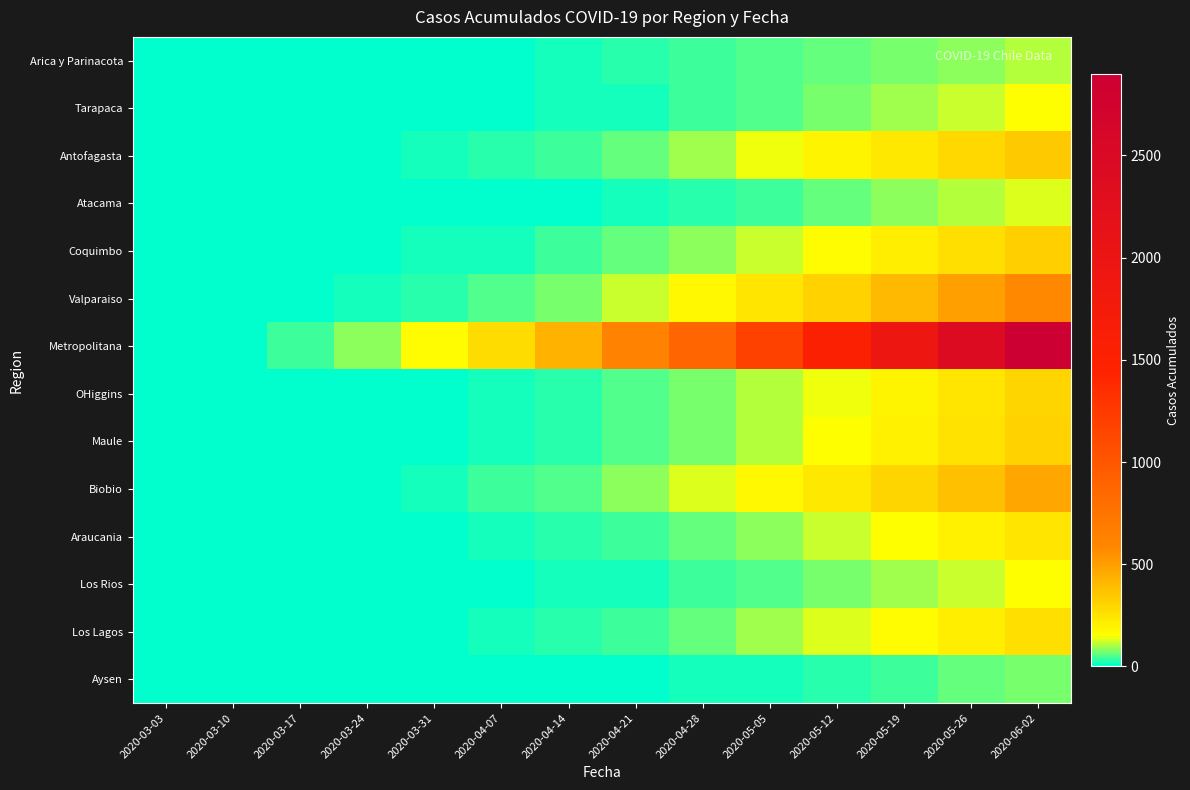

Reading left to right, what are all the values shown in this chart?

Arica y Parinacota: 2020-03-03=0	2020-03-10=1	2020-03-17=2	2020-03-24=3	2020-03-31=6	2020-04-07=7	2020-04-14=12	2020-04-21=28	2020-04-28=41	2020-05-05=53	2020-05-12=63	2020-05-19=75	2020-05-26=87	2020-06-02=107
Tarapaca: 2020-03-03=0	2020-03-10=0	2020-03-17=0	2020-03-24=2	2020-03-31=5	2020-04-07=8	2020-04-14=12	2020-04-21=20	2020-04-28=35	2020-05-05=50	2020-05-12=70	2020-05-19=95	2020-05-26=120	2020-06-02=150
Antofagasta: 2020-03-03=0	2020-03-10=0	2020-03-17=3	2020-03-24=8	2020-03-31=15	2020-04-07=25	2020-04-14=40	2020-04-21=65	2020-04-28=100	2020-05-05=140	2020-05-12=185	2020-05-19=235	2020-05-26=290	2020-06-02=350
Atacama: 2020-03-03=0	2020-03-10=0	2020-03-17=0	2020-03-24=1	2020-03-31=3	2020-04-07=6	2020-04-14=10	2020-04-21=18	2020-04-28=30	2020-05-05=45	2020-05-12=62	2020-05-19=82	2020-05-26=105	2020-06-02=130
Coquimbo: 2020-03-03=0	2020-03-10=1	2020-03-17=3	2020-03-24=7	2020-03-31=13	2020-04-07=22	2020-04-14=36	2020-04-21=58	2020-04-28=88	2020-05-05=124	2020-05-12=165	2020-05-19=211	2020-05-26=262	2020-06-02=318
Valparaiso: 2020-03-03=0	2020-03-10=2	2020-03-17=6	2020-03-24=14	2020-03-31=28	2020-04-07=48	2020-04-14=76	2020-04-21=118	2020-04-28=174	2020-05-05=240	2020-05-12=315	2020-05-19=398	2020-05-26=488	2020-06-02=585
Metropolitana: 2020-03-03=0	2020-03-10=10	2020-03-17=35	2020-03-24=85	2020-03-31=165	2020-04-07=275	2020-04-14=420	2020-04-21=620	2020-04-28=875	2020-05-05=1180	2020-05-12=1535	2020-05-19=1940	2020-05-26=2395	2020-06-02=2900
OHiggins: 2020-03-03=0	2020-03-10=0	2020-03-17=1	2020-03-24=4	2020-03-31=9	2020-04-07=17	2020-04-14=29	2020-04-21=47	2020-04-28=72	2020-05-05=104	2020-05-12=143	2020-05-19=189	2020-05-26=242	2020-06-02=302
Maule: 2020-03-03=0	2020-03-10=0	2020-03-17=2	2020-03-24=5	2020-03-31=11	2020-04-07=20	2020-04-14=33	2020-04-21=52	2020-04-28=78	2020-05-05=111	2020-05-12=151	2020-05-19=198	2020-05-26=252	2020-06-02=313
Biobio: 2020-03-03=0	2020-03-10=1	2020-03-17=4	2020-03-24=10	2020-03-31=20	2020-04-07=35	2020-04-14=56	2020-04-21=86	2020-04-28=126	2020-05-05=175	2020-05-12=234	2020-05-19=302	2020-05-26=380	2020-06-02=468
Araucania: 2020-03-03=0	2020-03-10=0	2020-03-17=1	2020-03-24=3	2020-03-31=7	2020-04-07=14	2020-04-14=24	2020-04-21=39	2020-04-28=59	2020-05-05=85	2020-05-12=116	2020-05-19=153	2020-05-26=196	2020-06-02=245
Los Rios: 2020-03-03=0	2020-03-10=0	2020-03-17=0	2020-03-24=1	2020-03-31=3	2020-04-07=7	2020-04-14=13	2020-04-21=22	2020-04-28=35	2020-05-05=51	2020-05-12=71	2020-05-19=95	2020-05-26=122	2020-06-02=153
Los Lagos: 2020-03-03=0	2020-03-10=0	2020-03-17=1	2020-03-24=3	2020-03-31=8	2020-04-07=15	2020-04-14=26	2020-04-21=42	2020-04-28=64	2020-05-05=92	2020-05-12=126	2020-05-19=165	2020-05-26=210	2020-06-02=261
Aysen: 2020-03-03=0	2020-03-10=0	2020-03-17=0	2020-03-24=0	2020-03-31=1	2020-04-07=2	2020-04-14=4	2020-04-21=8	2020-04-28=14	2020-05-05=22	2020-05-12=32	2020-05-19=44	2020-05-26=58	2020-06-02=74